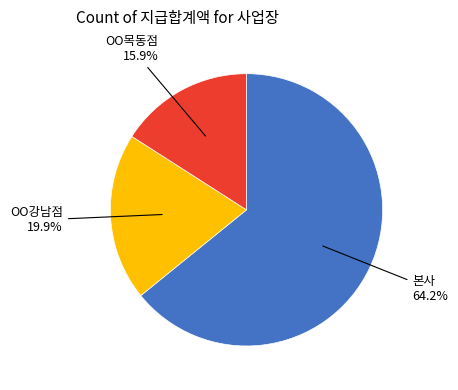

How many slices are in this pie chart?

3